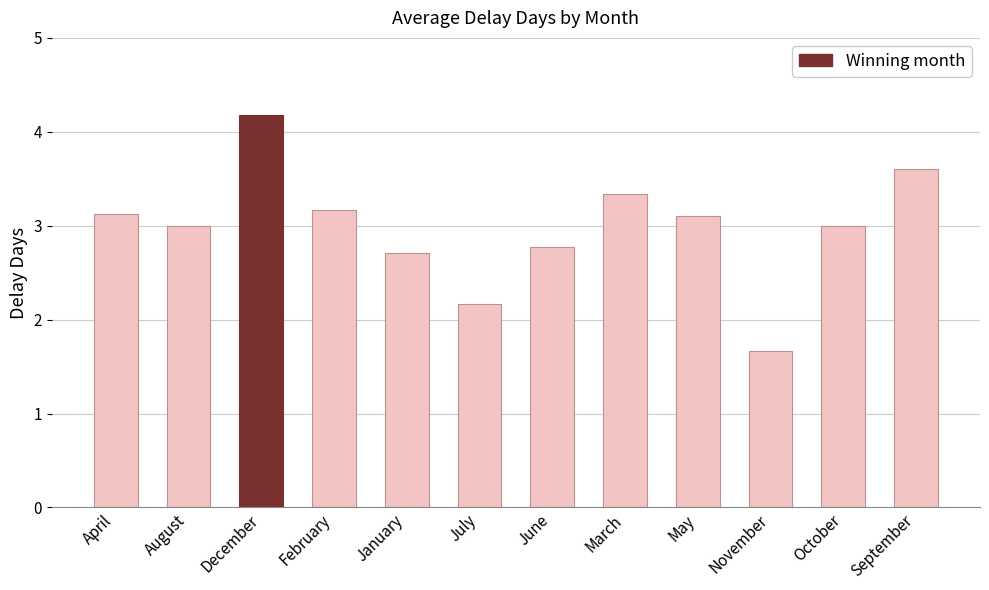

How many distinct data groups are displayed?

1